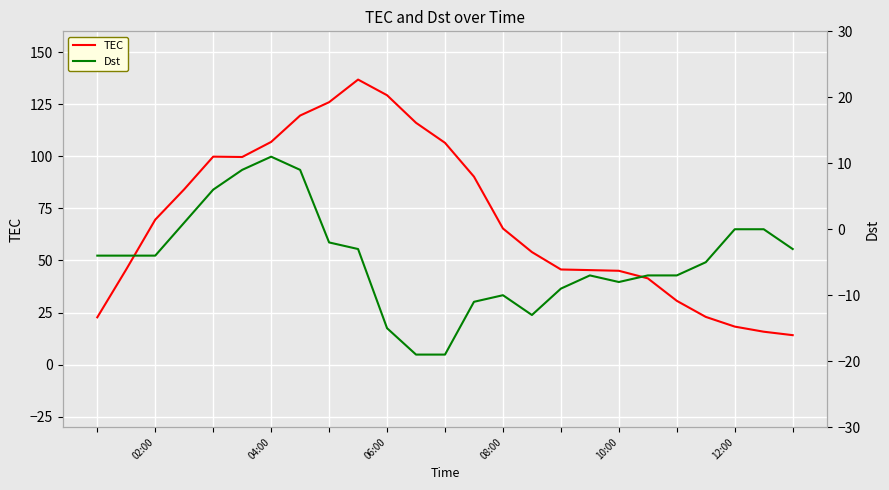

At how many categories does at least one series exceed 102?

7